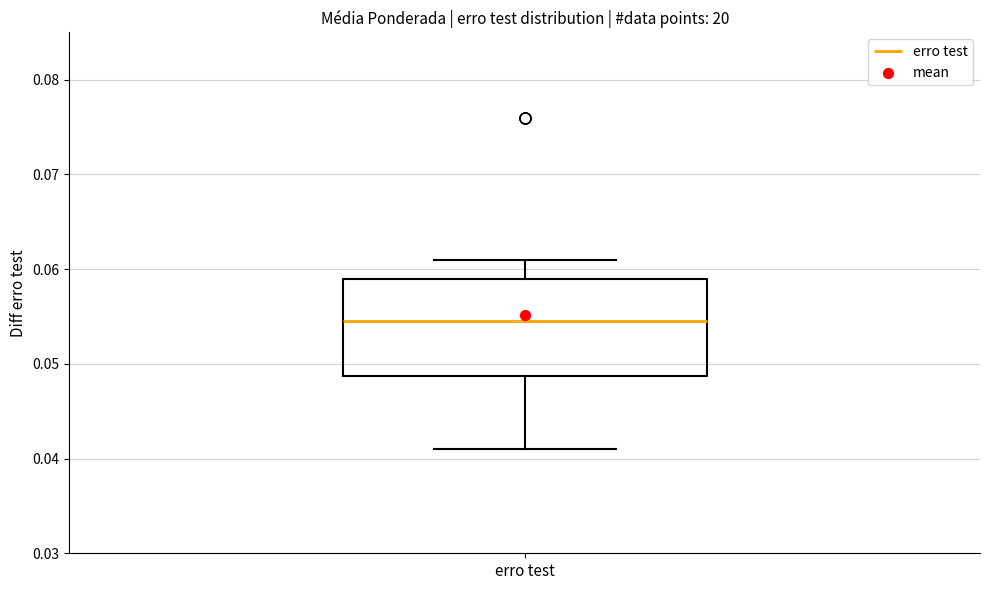

Transcribe this box plot: give where the median line is, the range the box spans, and where the two whiskers end, as read against the y-axis. The values are not printed on the chart, so give them approximately, as read against the axis.

median 0.055, box 0.049 to 0.059, whiskers 0.041 to 0.061